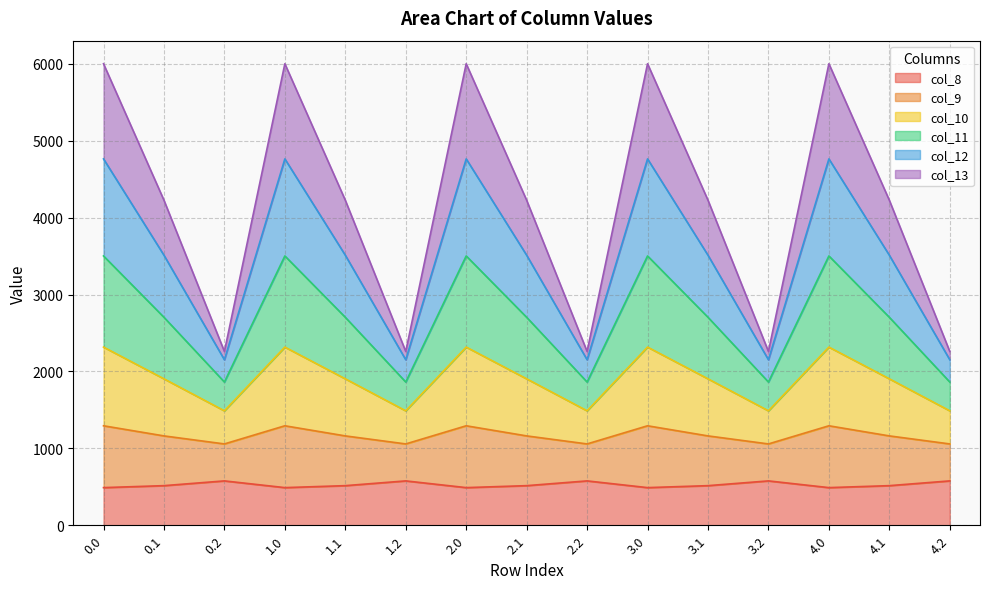

What is the minimum value for col_8?

489.3